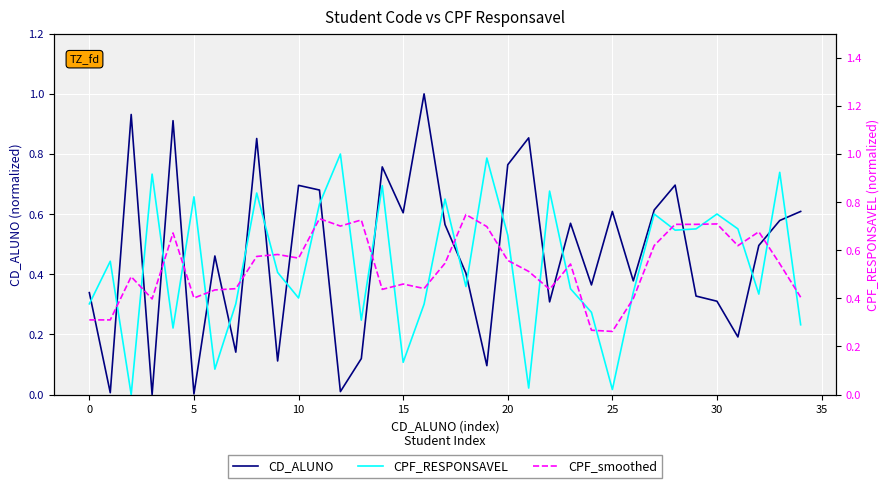

Which series ends up on top after the final intersection of CD_ALUNO and CPF_smoothed?

CD_ALUNO